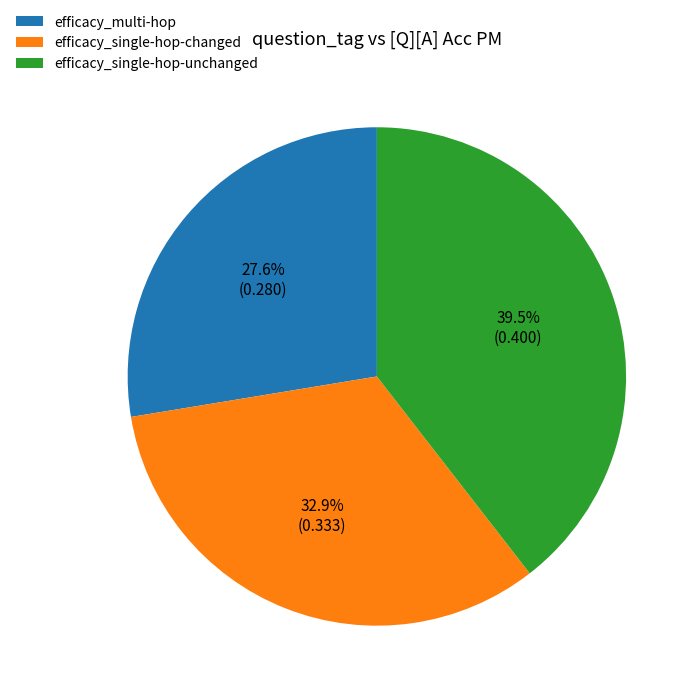

Do efficacy_single-hop-unchanged and efficacy_single-hop-changed together represent more than half of the pie?

Yes